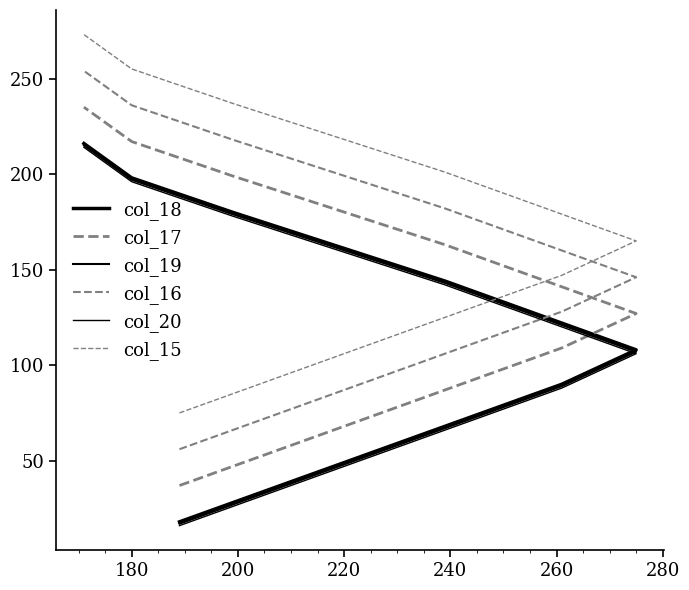

Does the chart have visible grid lines?

No